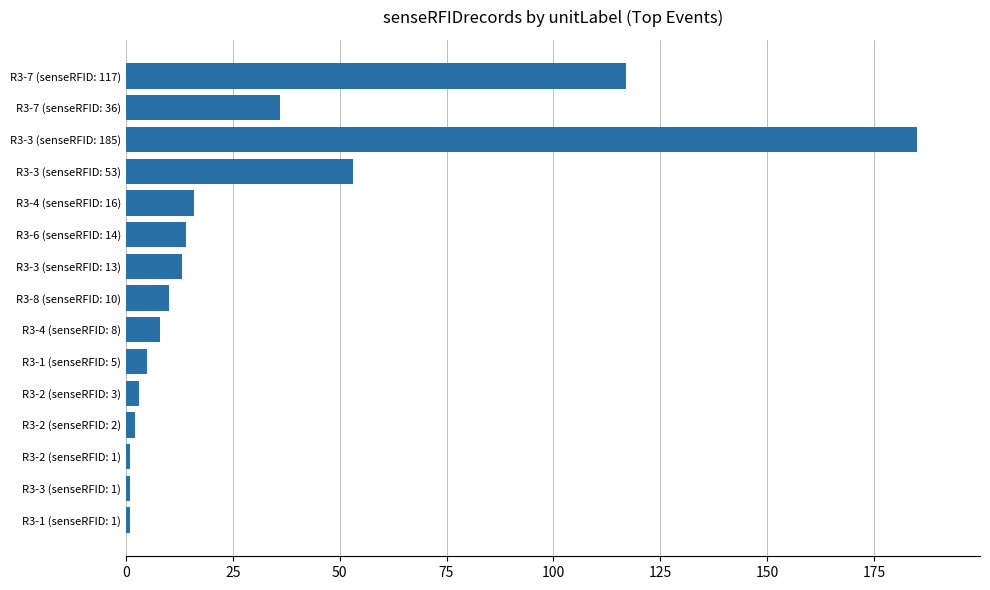

Reading top to bottom, transcribe all the data shown in this chart.

R3-7 (senseRFID: 117)=117	R3-7 (senseRFID: 36)=36	R3-3 (senseRFID: 185)=185	R3-3 (senseRFID: 53)=53	R3-4 (senseRFID: 16)=16	R3-6 (senseRFID: 14)=14	R3-3 (senseRFID: 13)=13	R3-8 (senseRFID: 10)=10	R3-4 (senseRFID: 8)=8	R3-1 (senseRFID: 5)=5	R3-2 (senseRFID: 3)=3	R3-2 (senseRFID: 2)=2	R3-2 (senseRFID: 1)=1	R3-3 (senseRFID: 1)=1	R3-1 (senseRFID: 1)=1